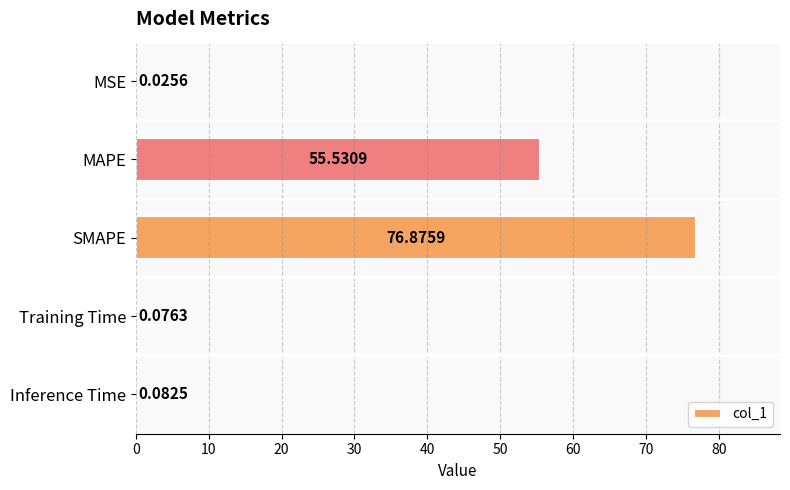

What is the change in value from SMAPE to Training Time?

-76.8